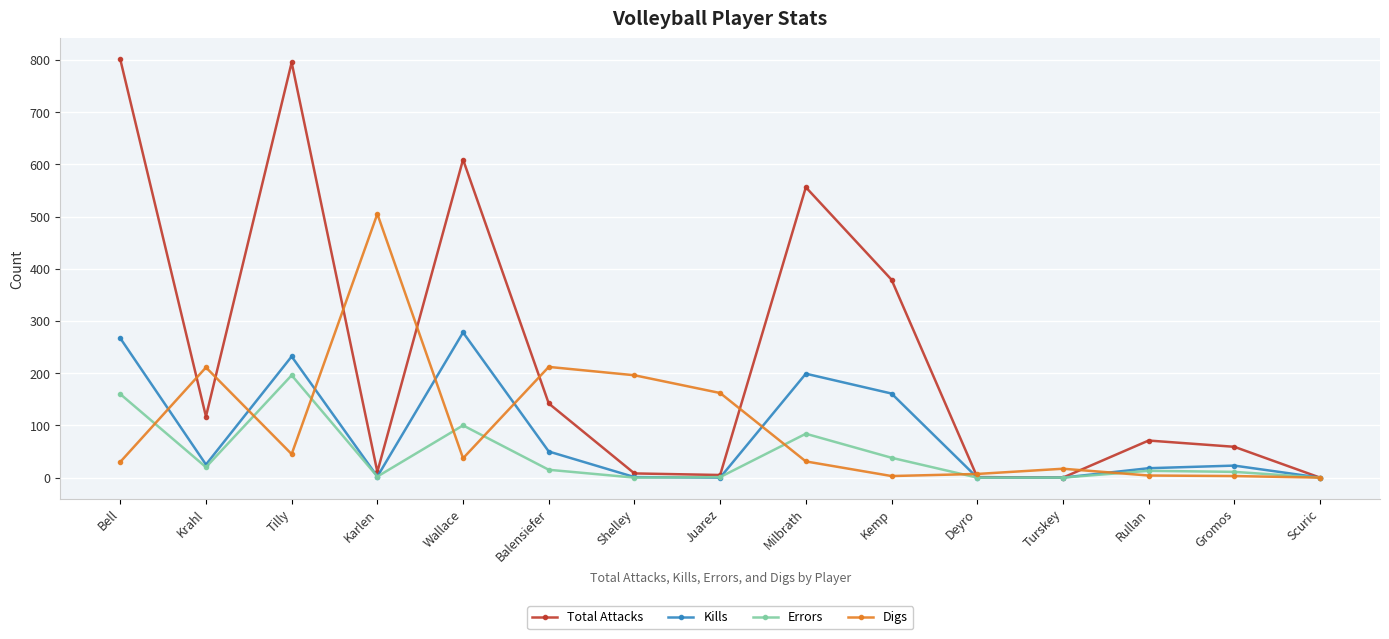

What is the label of the 7th point from the left?

Shelley